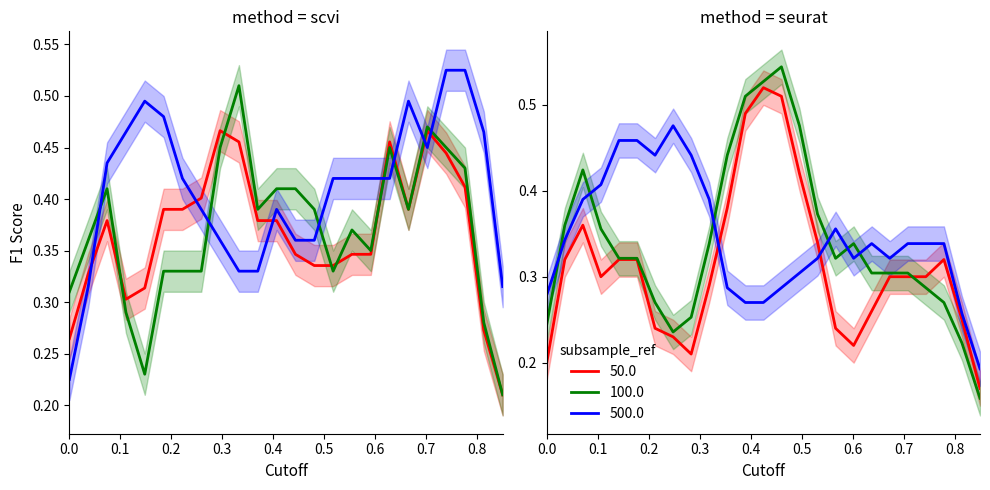

At how many categories does at least one series exceed 0?

25